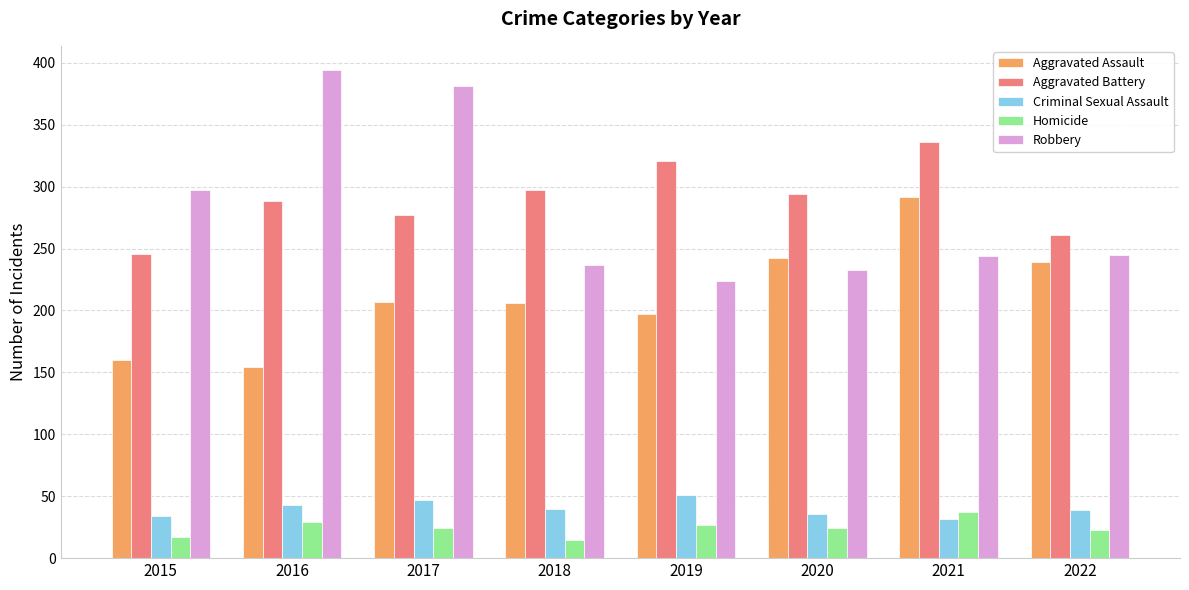

What is the difference between the highest and lowest values at 2021?

304